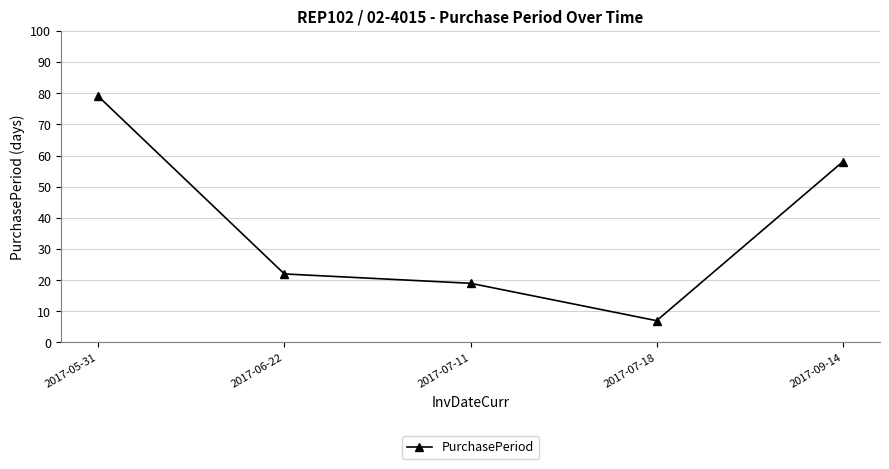

What is the maximum value shown in the chart?

79